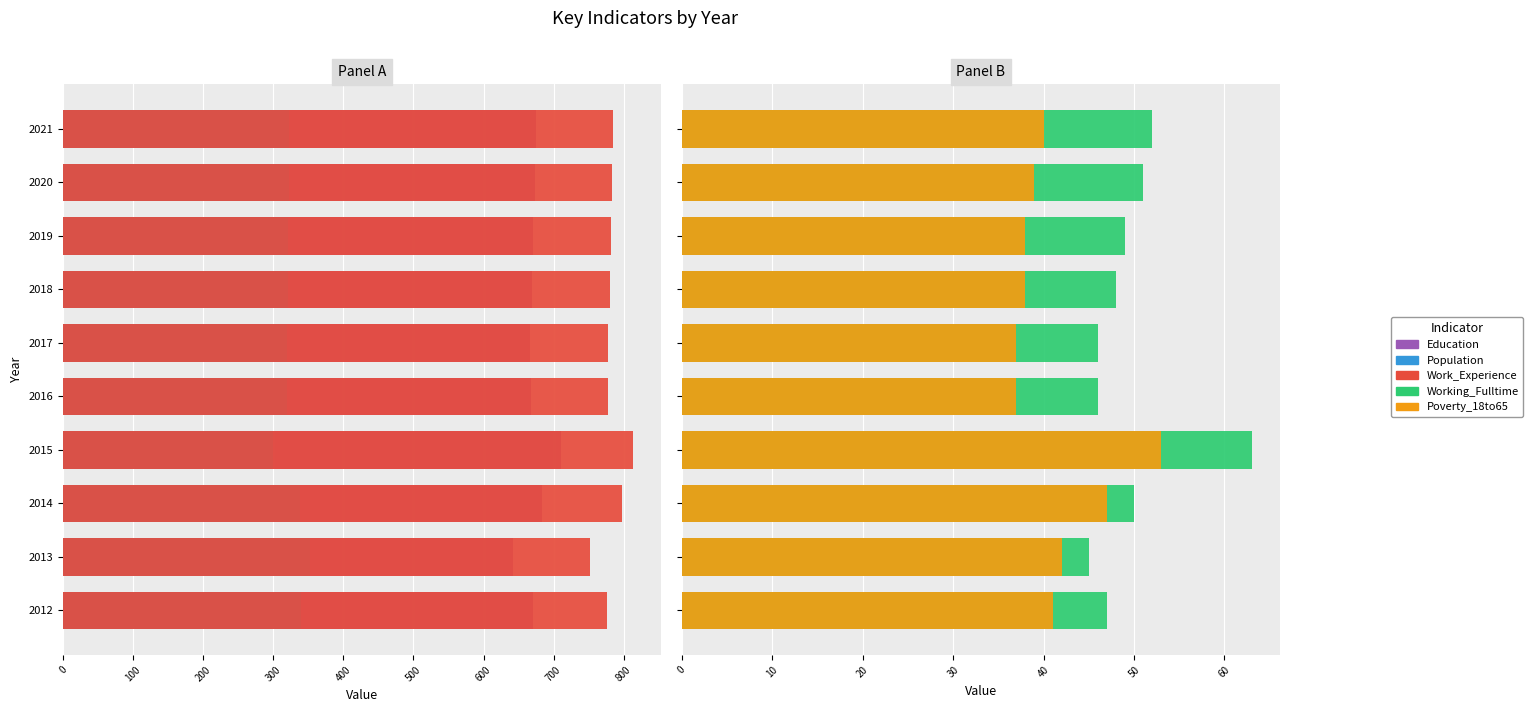

What is the spread (max minus min) of values at 2017?

741